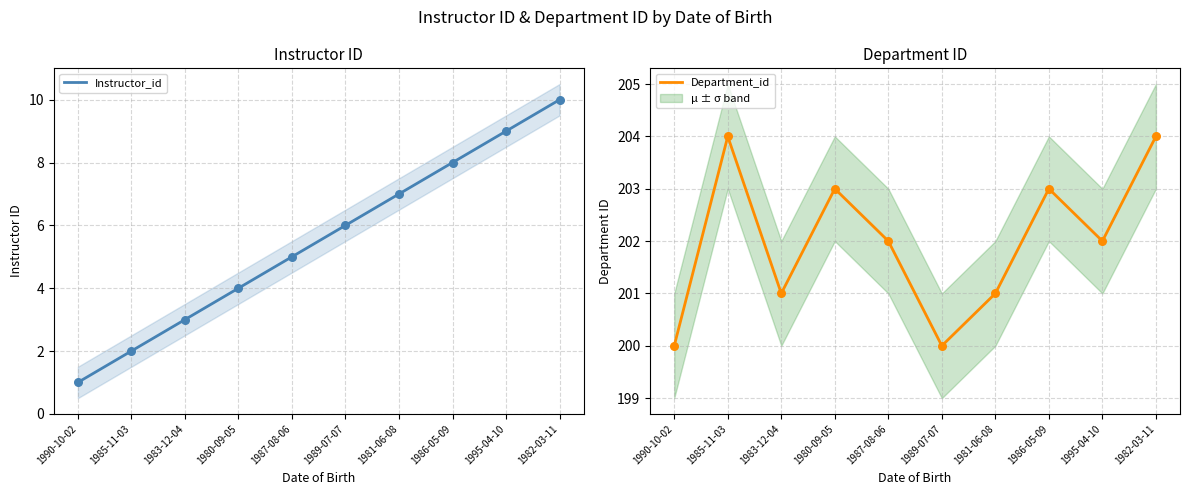

Which series reaches the minimum Y coordinate?

Instructor_id